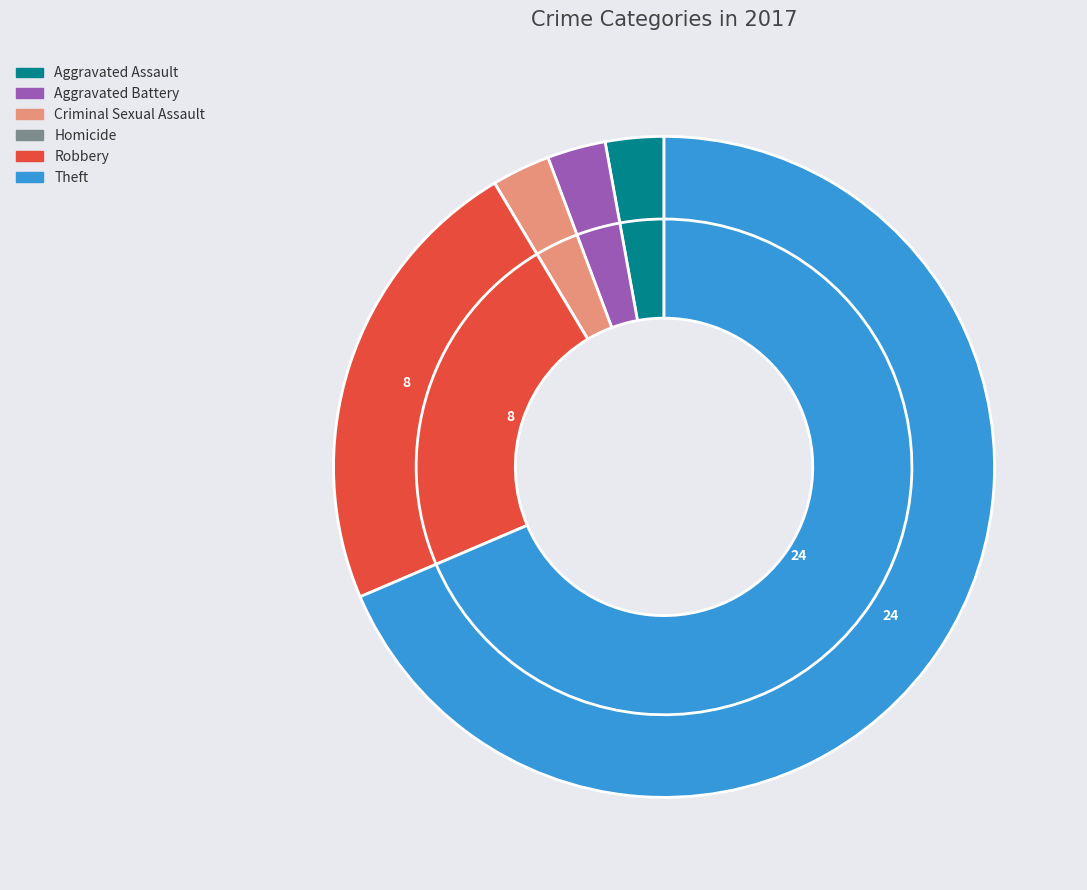

The Robbery slice represents 36% of the pie. True or false?

False